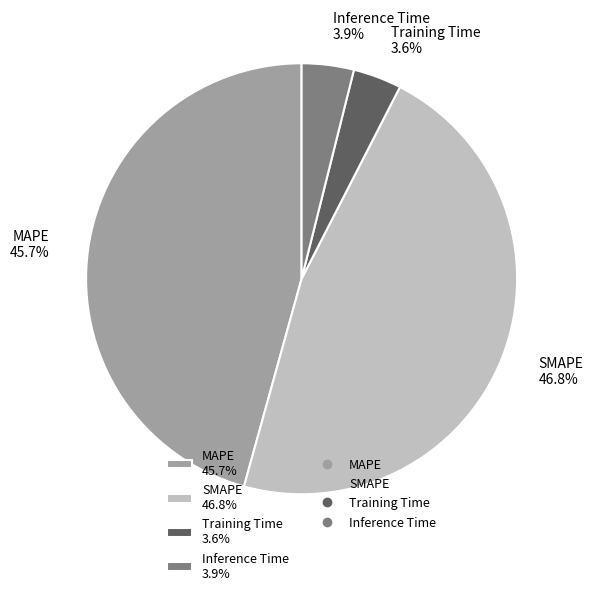

What portion of the pie excludes MAPE?

54.3%